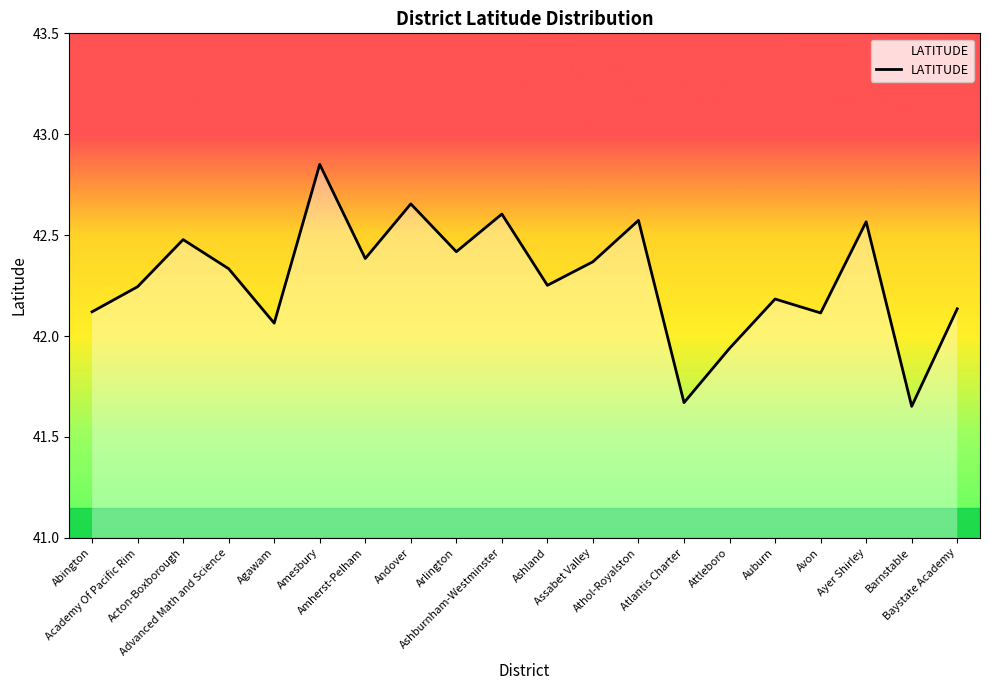

At which label does the data first exceed 42?

Abington